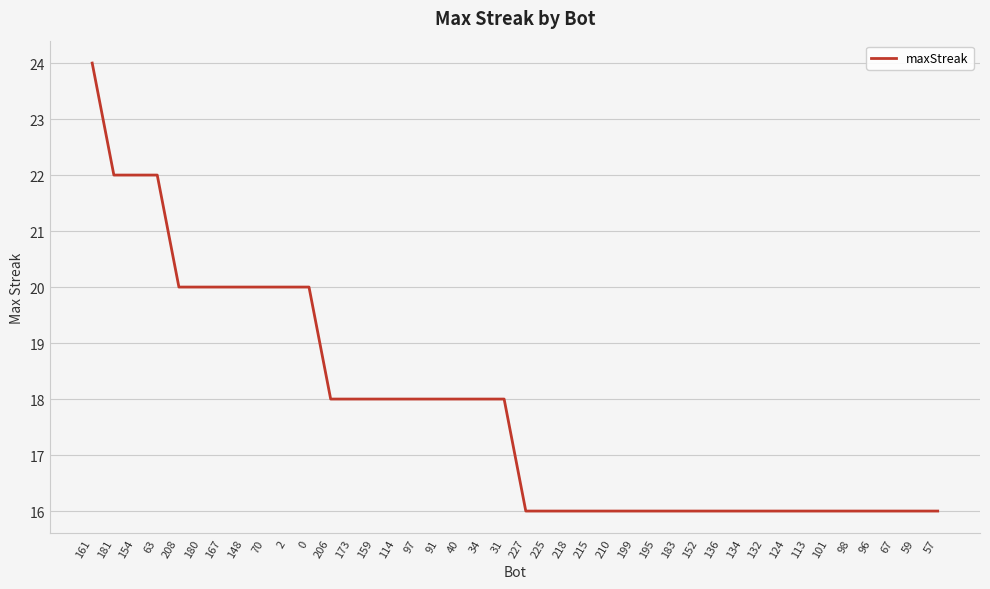

Between 183 and 40, which is larger?

40